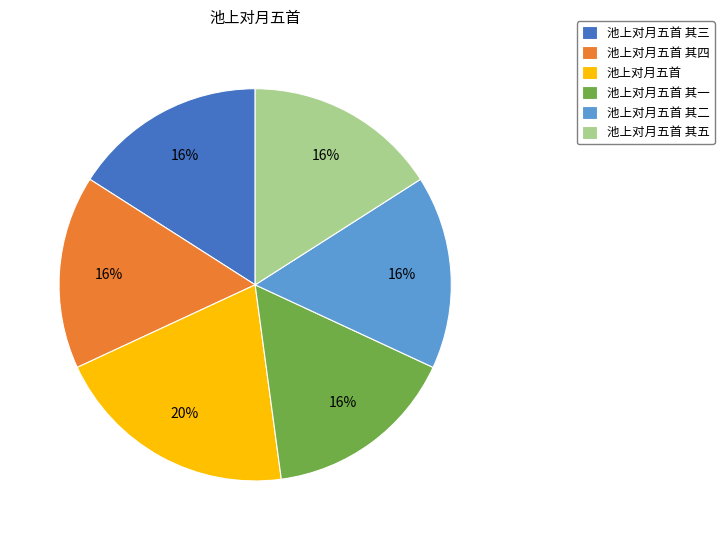

Which category has the biggest portion of the pie?

池上对月五首